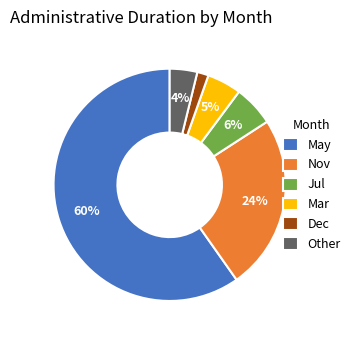

To the nearest percent, what percentage of the pie is Mar?

5%